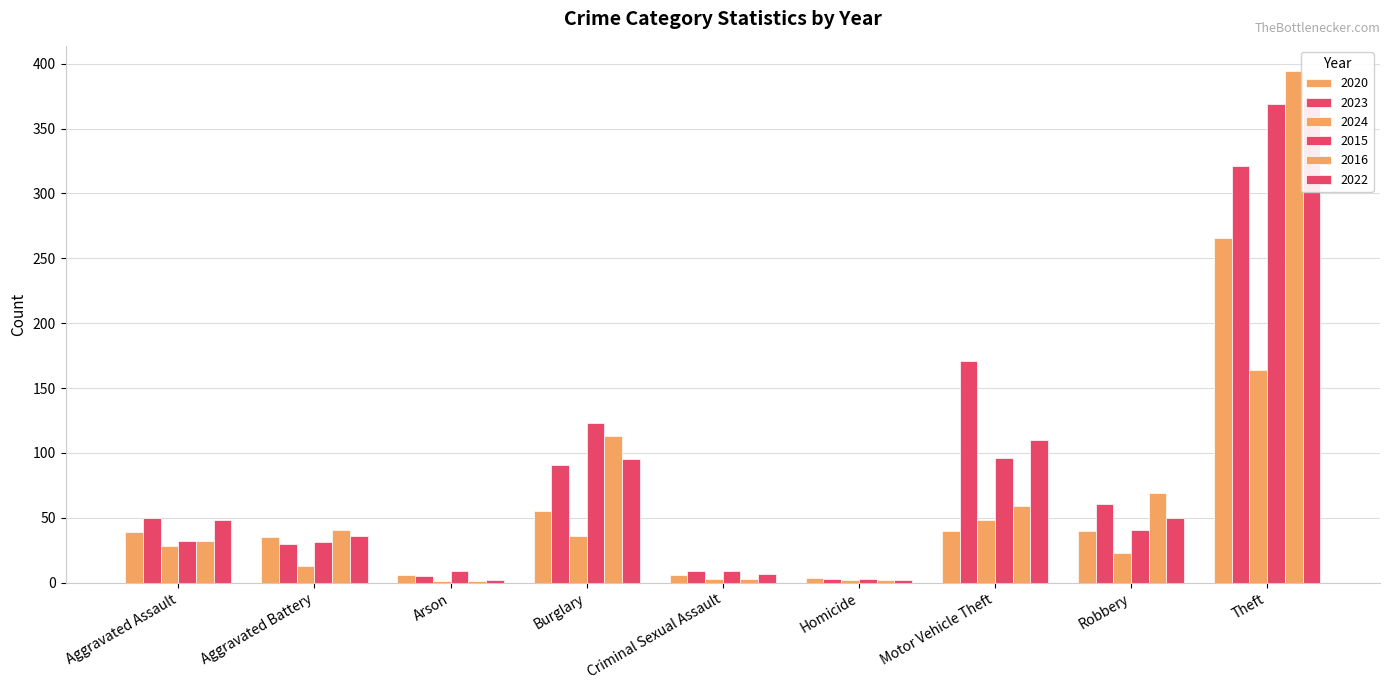

Is it true that 2020 equals 39 at Aggravated Assault?

True